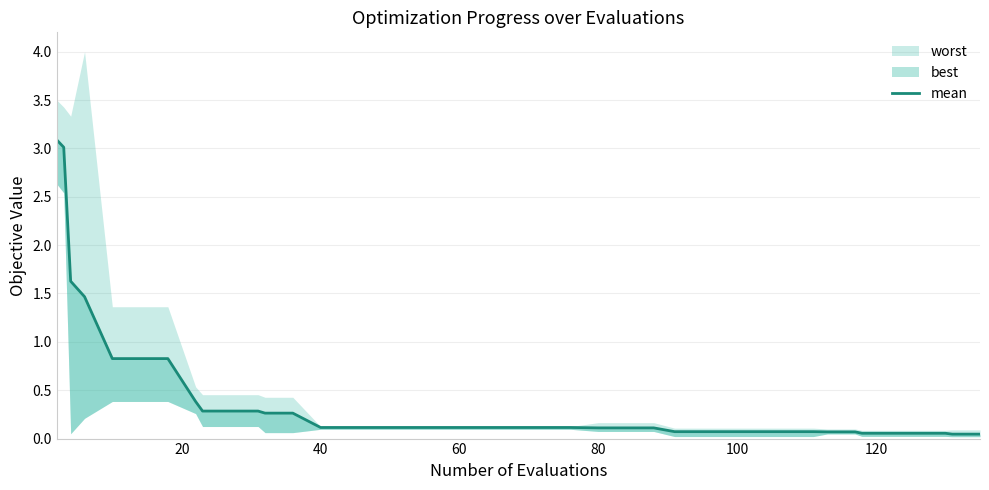

Is it true that the value at 40 is 0.1?

False